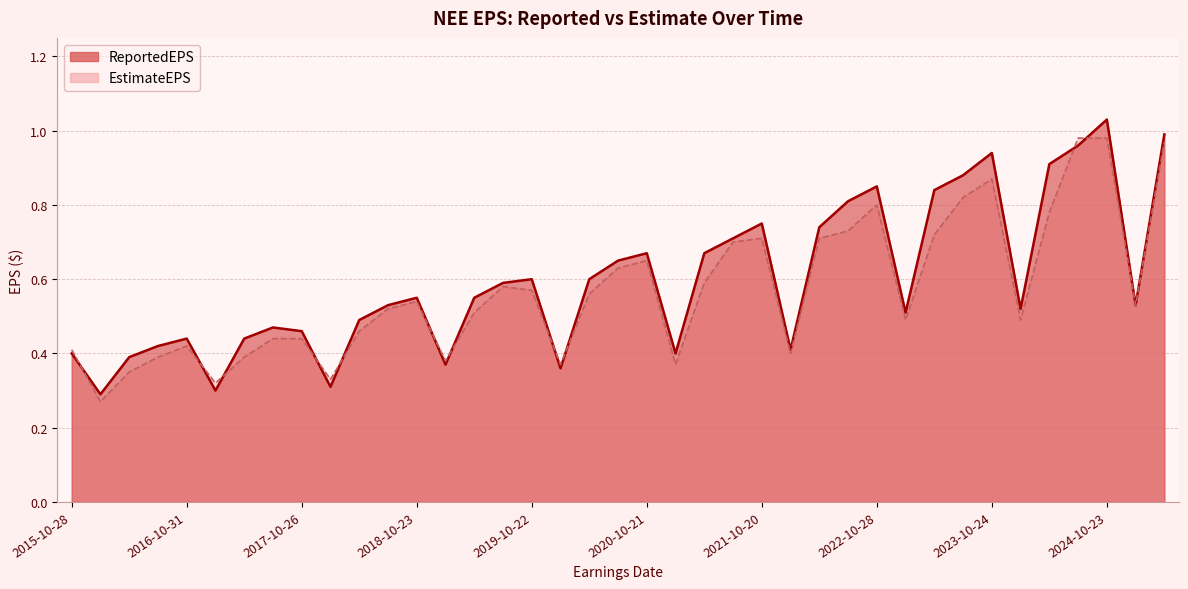

What is the difference between the second highest and second lowest values in the ReportedEPS series?

0.7